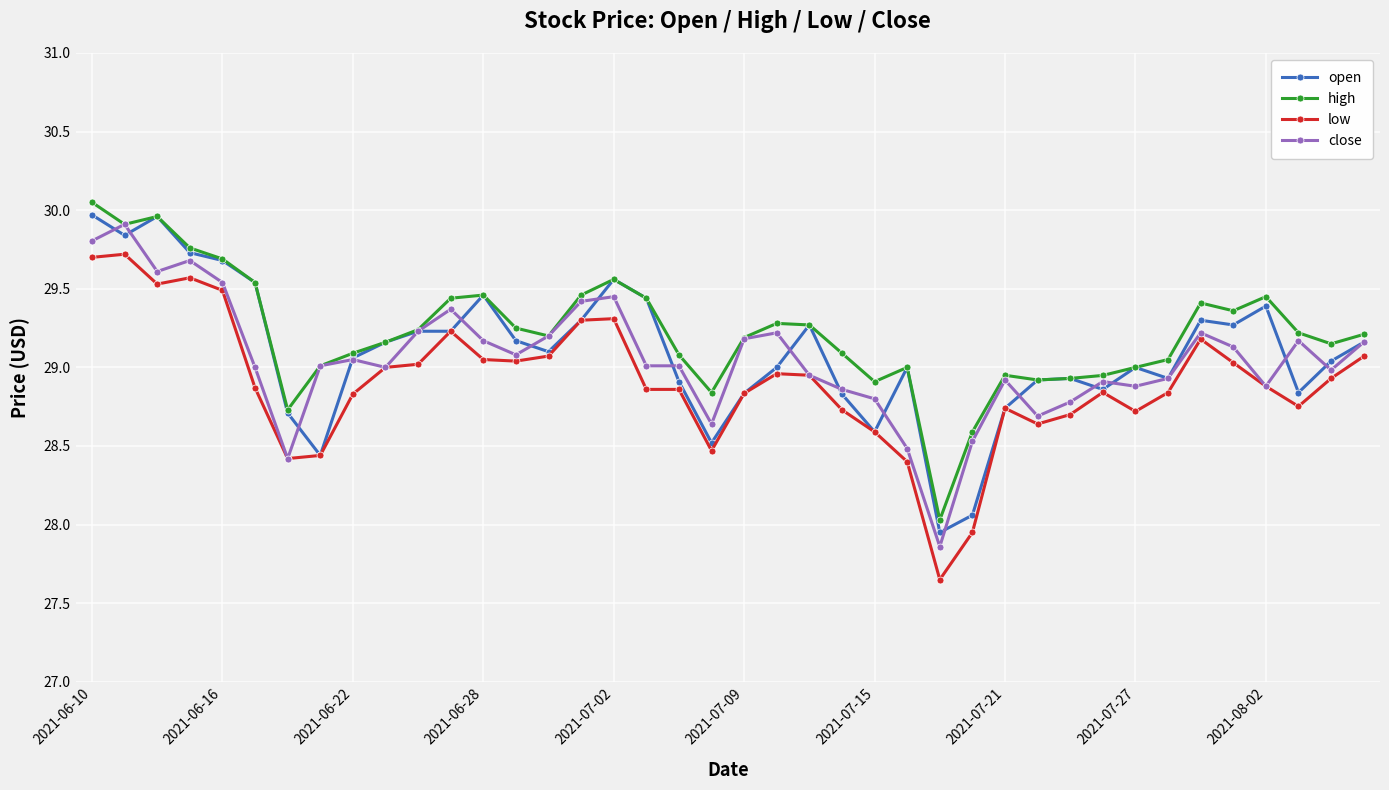

What is the maximum value for open?

30.0